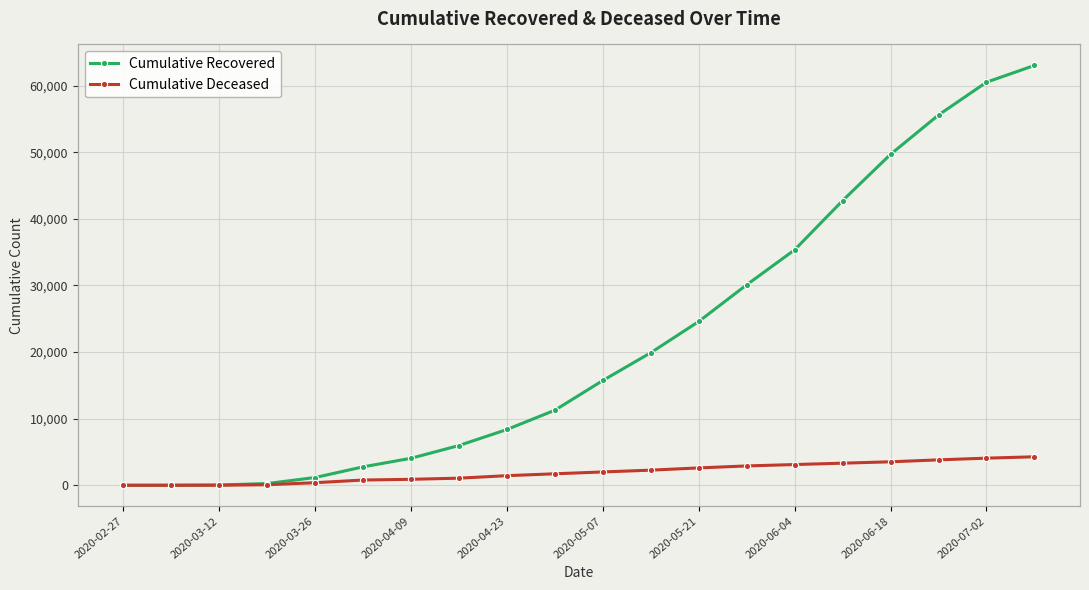

What is the highest value of the Cumulative Deceased series?

4275